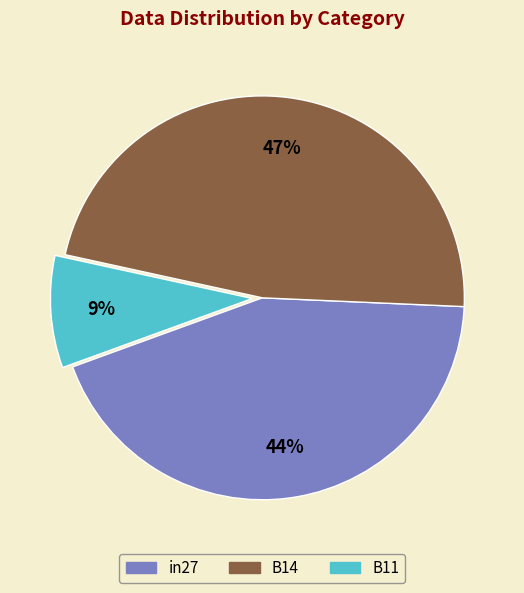

Rank the categories by value from highest to lowest.

B14, in27, B11